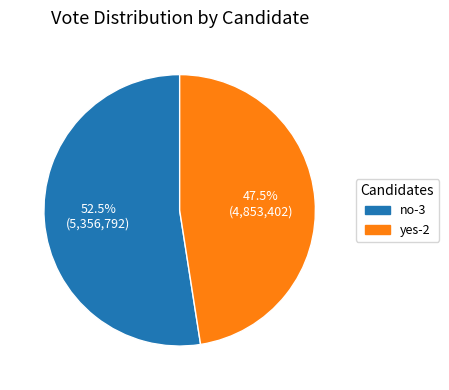

Between yes-2 and no-3, which is larger?

no-3